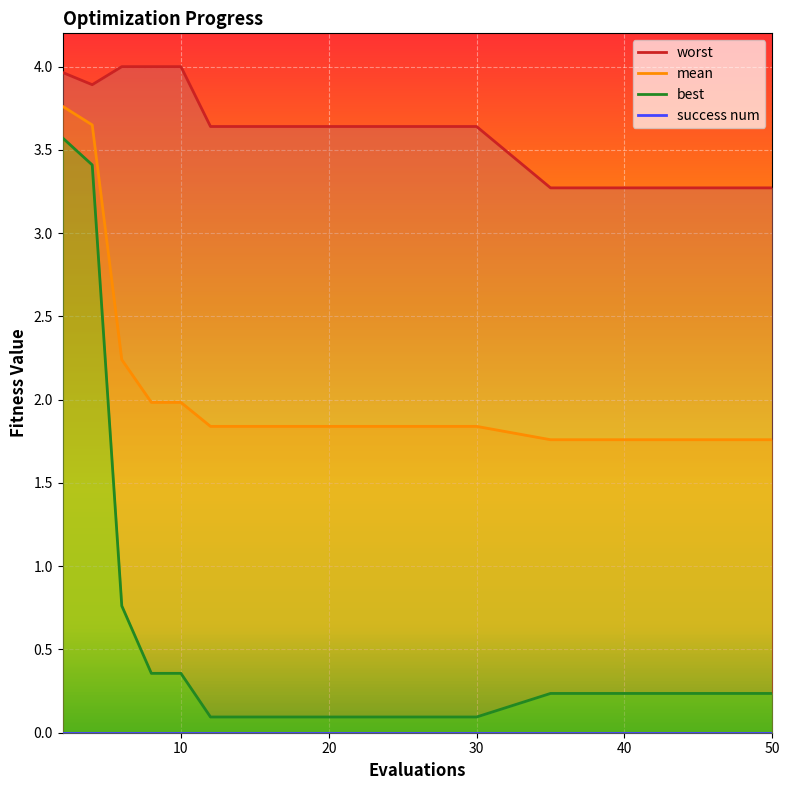

List the labels in order of worst value, smallest first.

35, 37, 40, 45, 50, 12, 14, 16, 18, 20, 22, 24, 26, 28, 30, 4, 2, 6, 8, 10